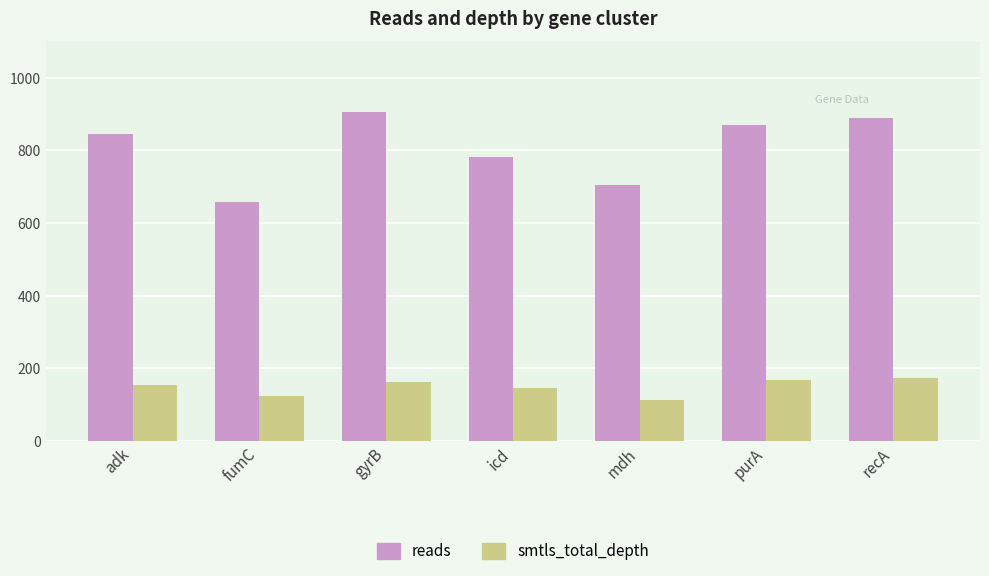

What value does the smtls_total_depth series have at icd, to the nearest 5?

145